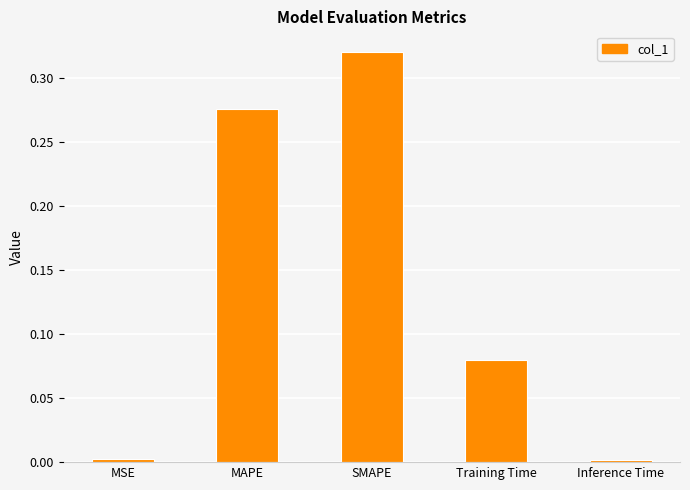

What is the sum of all values?

0.7